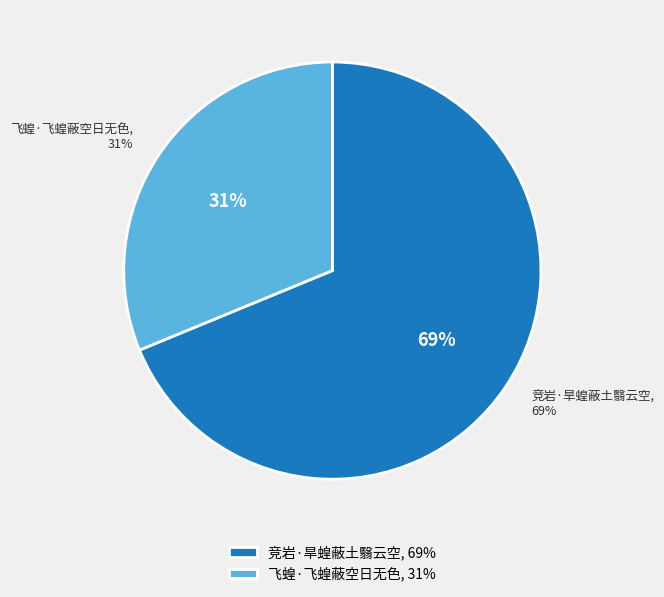

What is the largest slice in the pie chart?

竞岩·旱蝗蔽土翳云空